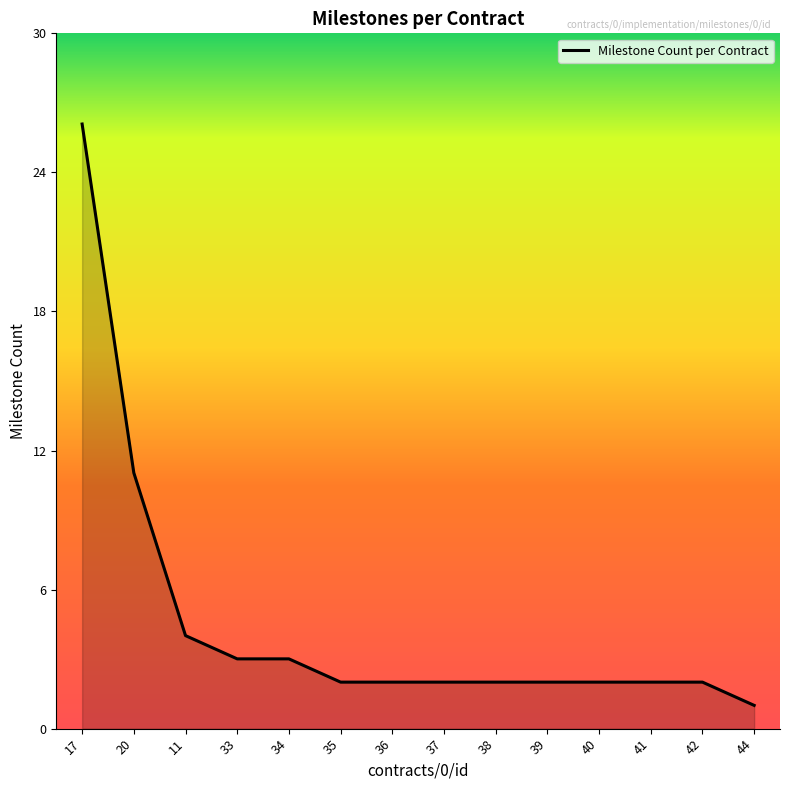

What position from the left is 42?

13